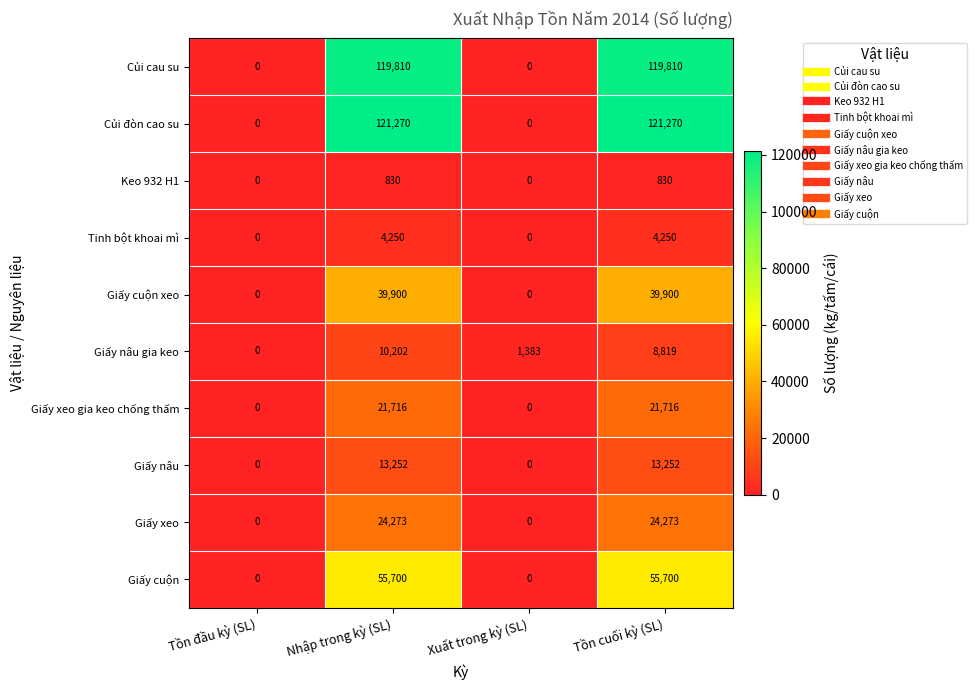

What is the sum of all Giấy xeo gia keo chống thấm values?

43432